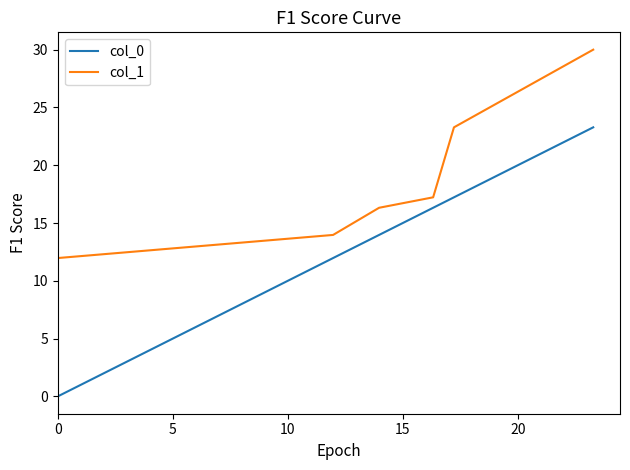

What is the difference between the second highest and second lowest values in the col_1 series?

9.3